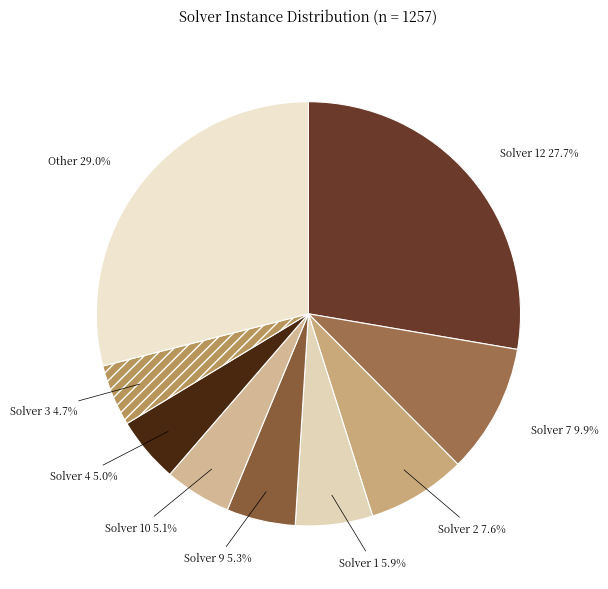

The Solver 1 slice represents 6% of the pie. True or false?

True